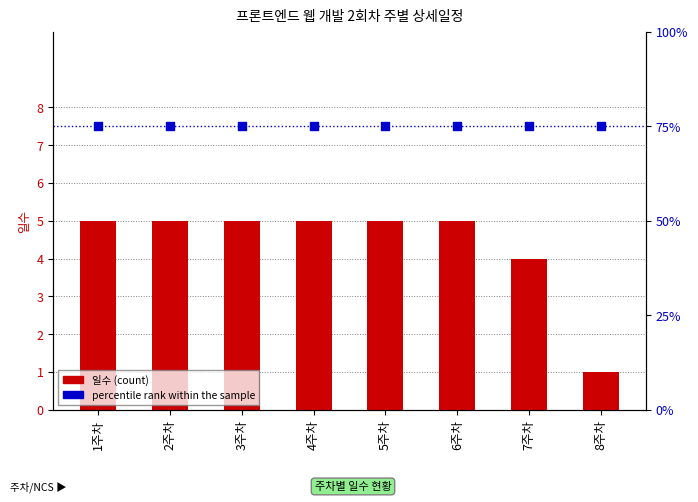

Which series reaches the maximum Y coordinate?

percentile rank within the sample